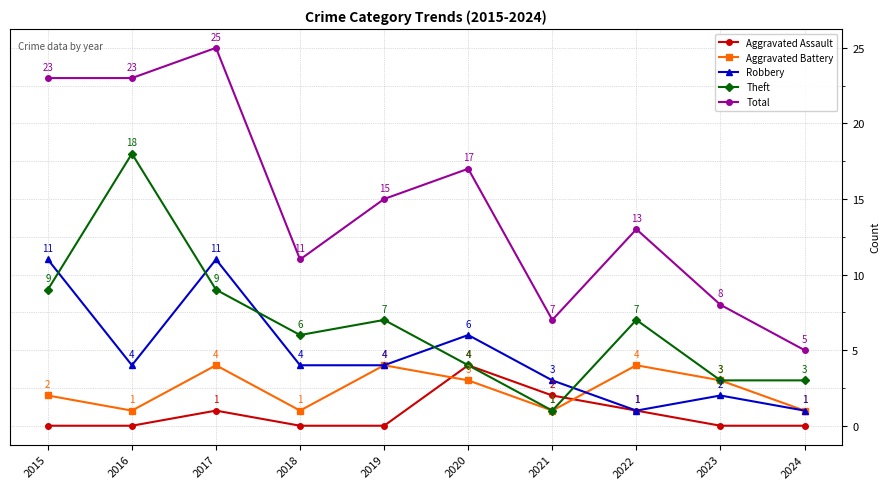

What is the sum of the Robbery values at 2023 and 2017?

13